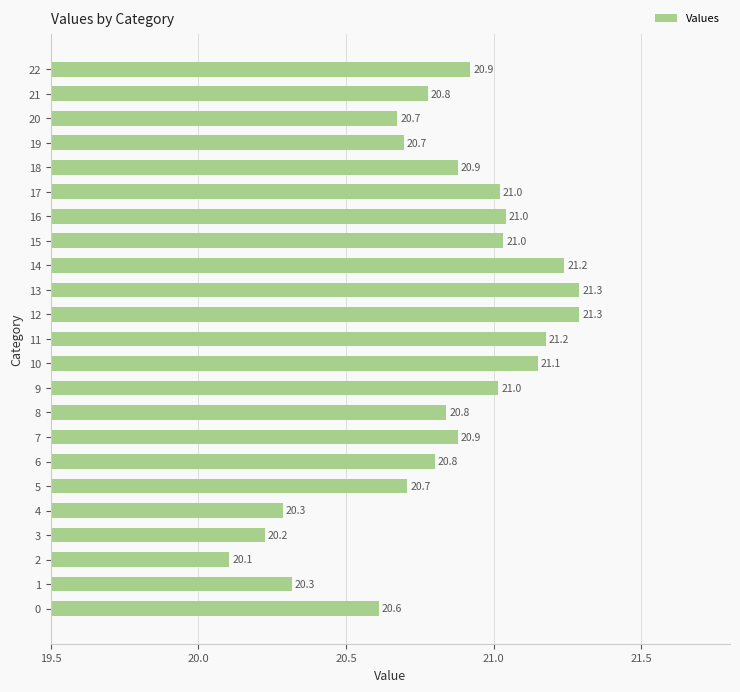

The chart shows a value of 9.0 at 19. True or false?

False